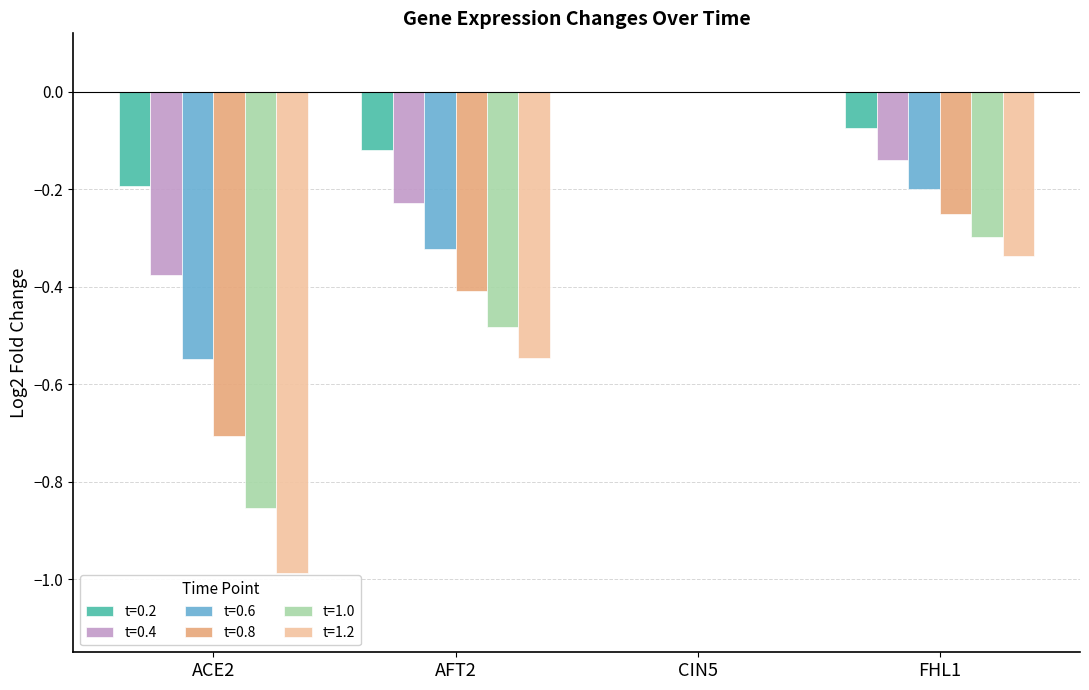

The t=0.8 series shows -0.3 at ACE2. True or false?

False